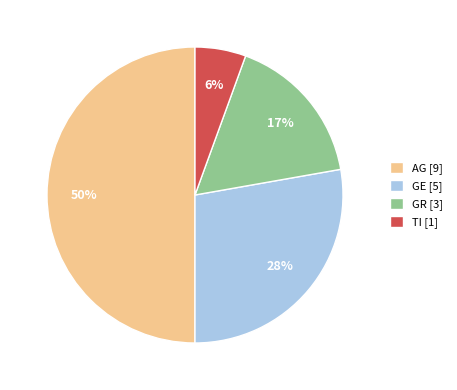

What is the largest slice in the pie chart?

AG